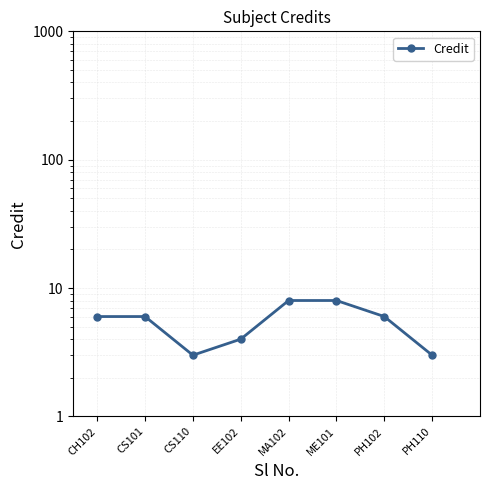

The chart shows a value of 4 at CS101. True or false?

False